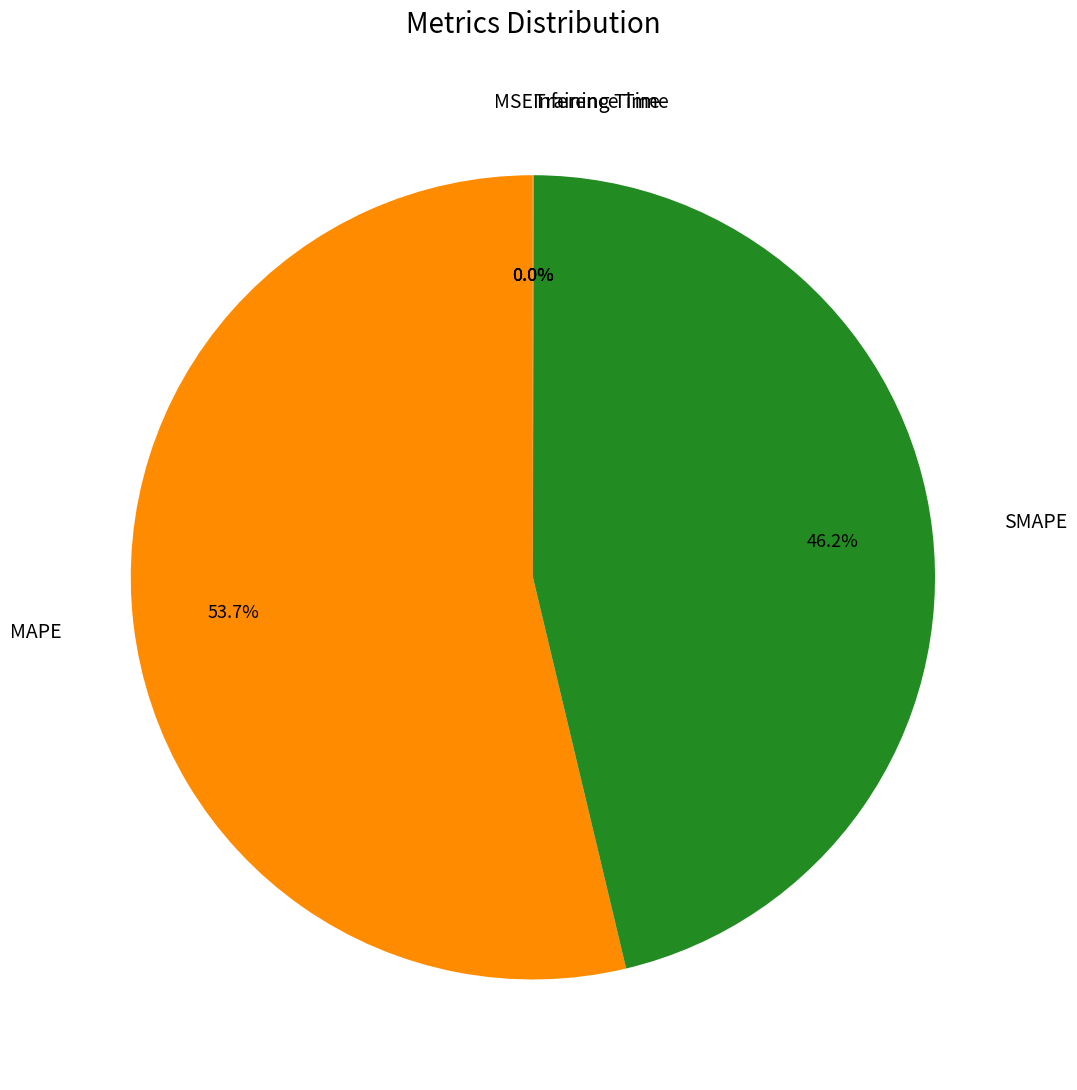

How much of the chart is everything except SMAPE?

53.8%